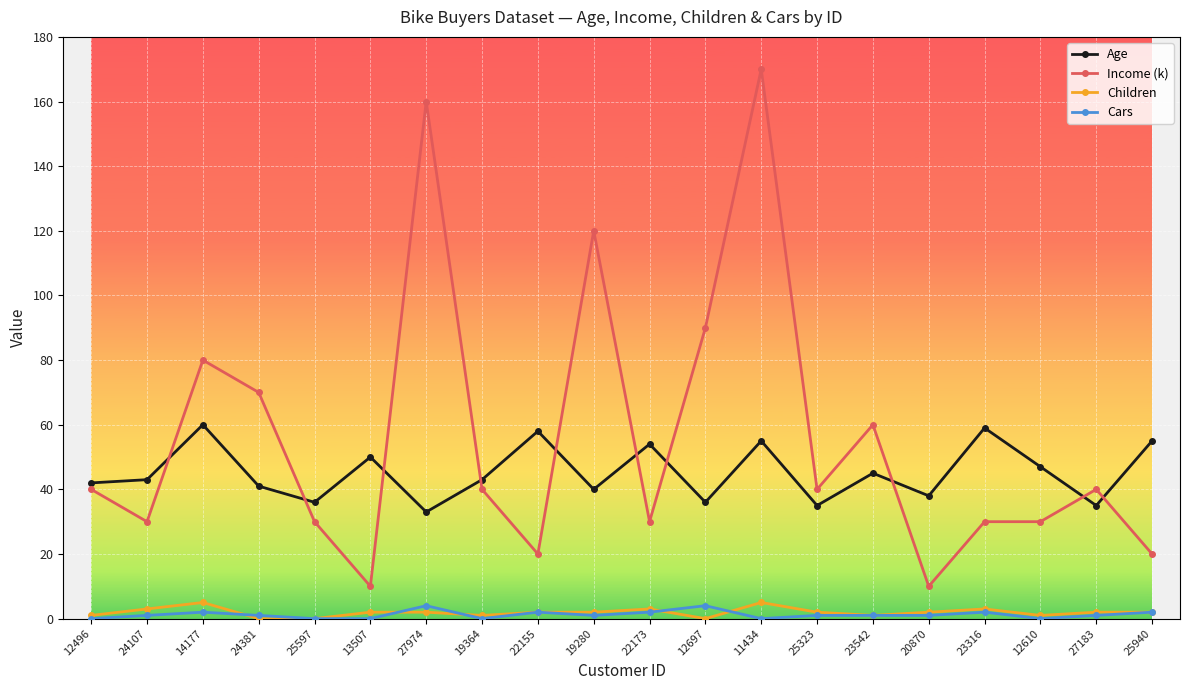

What is the label of the 19th point from the right?

24107